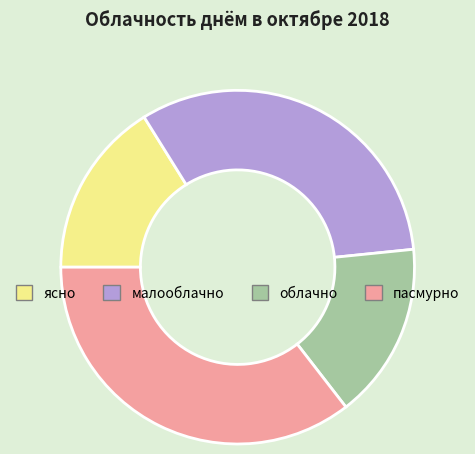

Which slice is the largest?

пасмурно